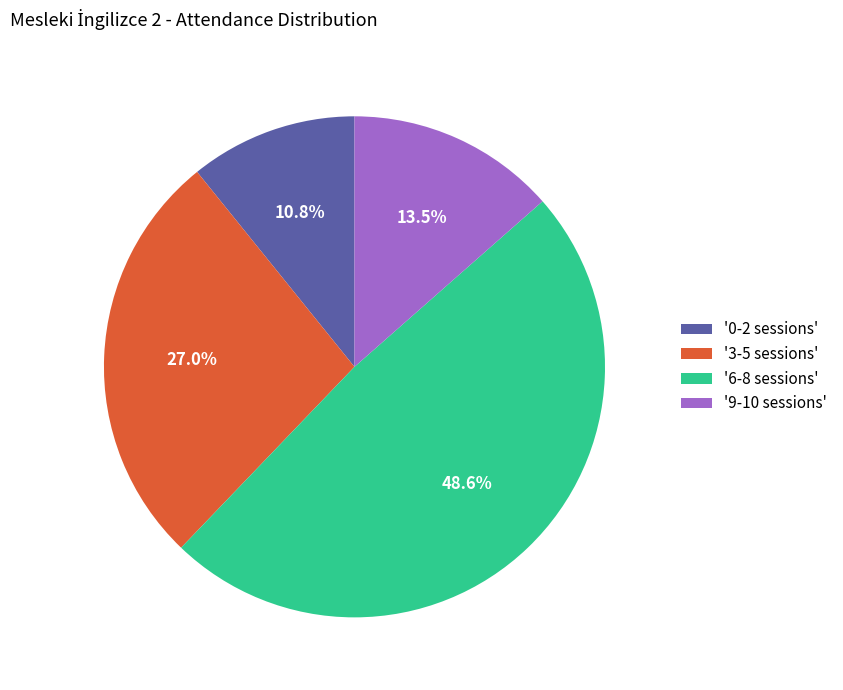

What portion of the pie excludes '0-2 sessions'?

89.2%